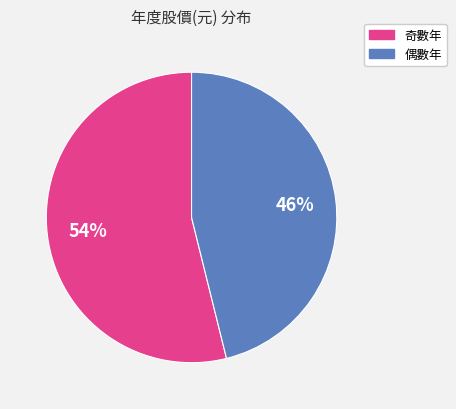

To the nearest percent, what is the difference between the largest and smallest slice percentages?

8%